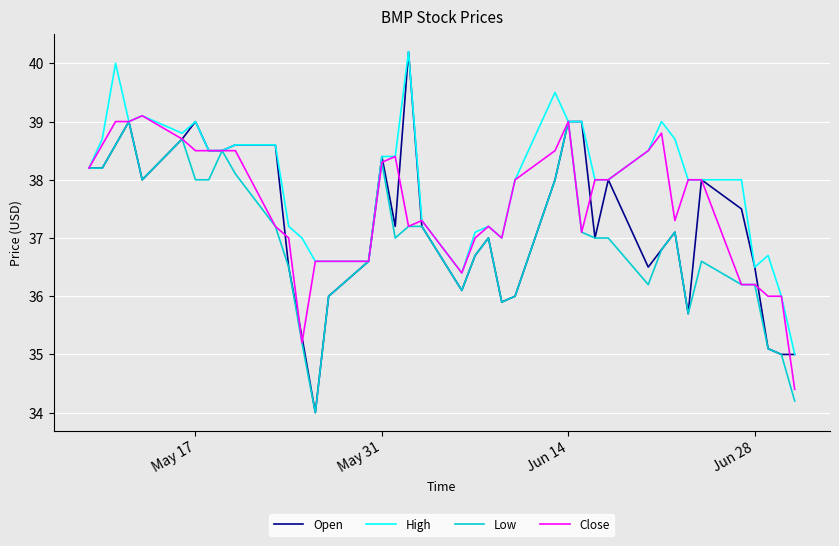

What is the lowest value of the Open series?

34.0